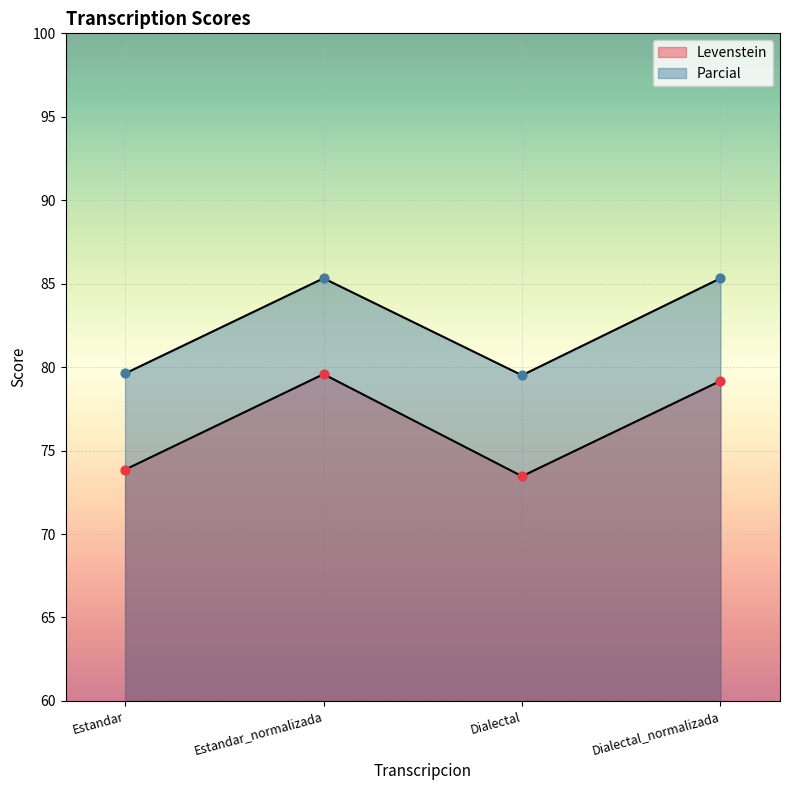

What is the total value across all series at Dialectal?

153.0